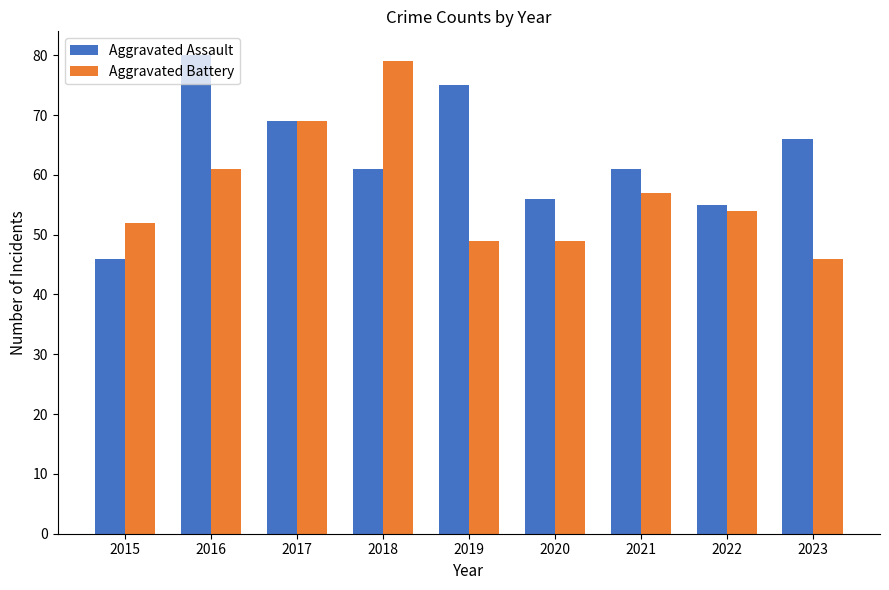

Which series has the largest total across all categories?

Aggravated Assault